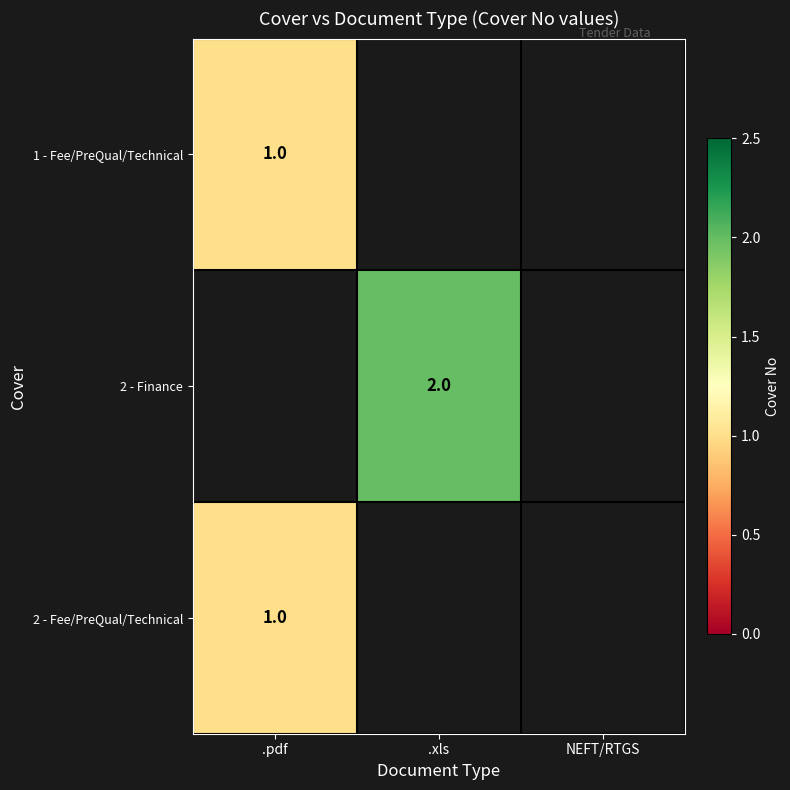

The value of 2 - Fee/PreQual/Technical at .pdf is 1. True or false?

True